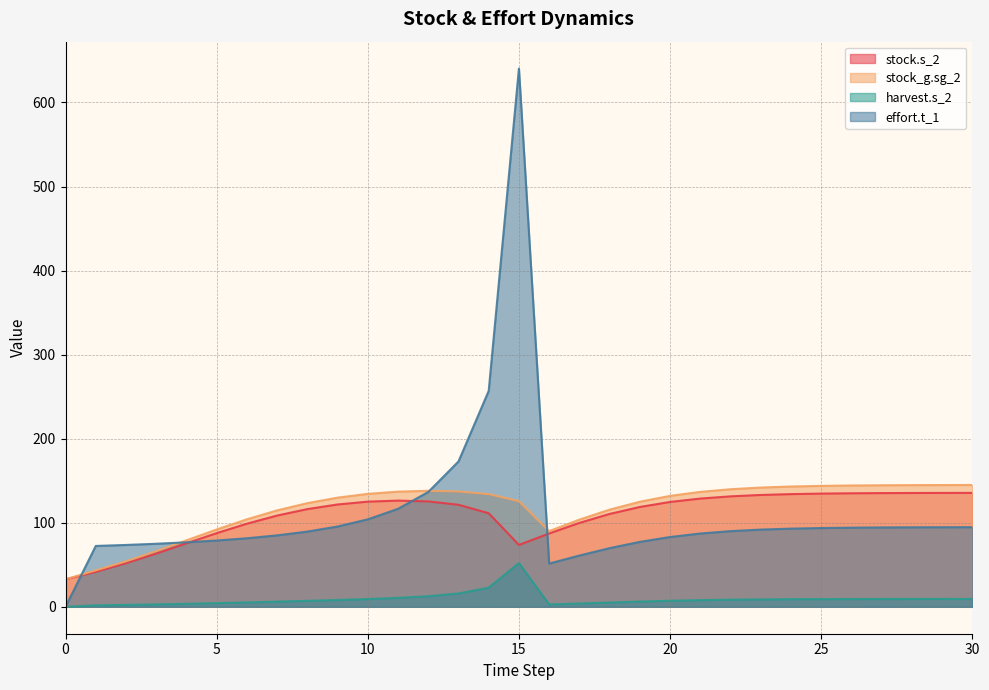

True or false: stock_g.sg_2 and harvest.s_2 cross at least once.

False